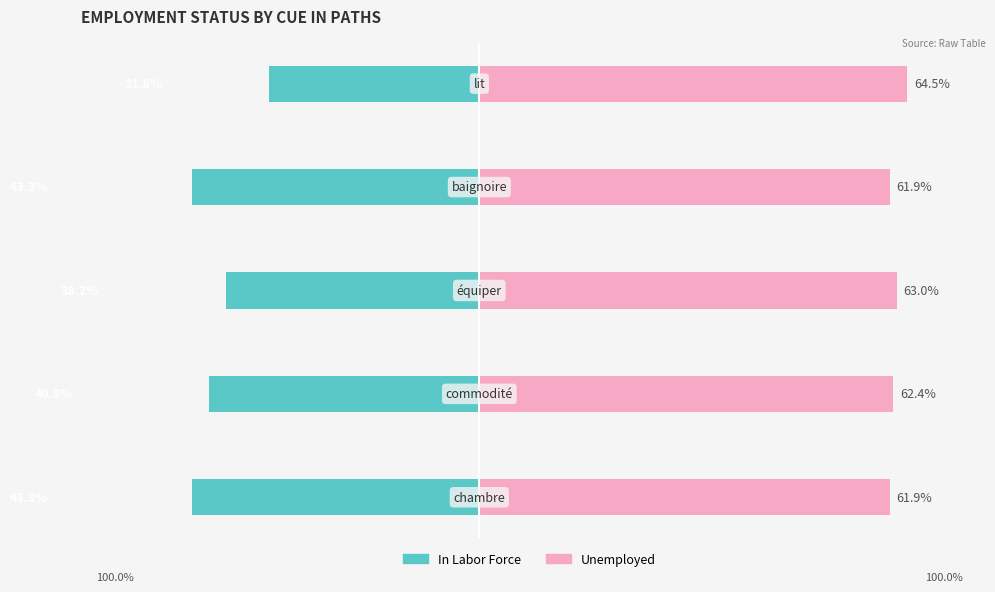

True or false: Unemployed has a value of 43.1 at −60.

False